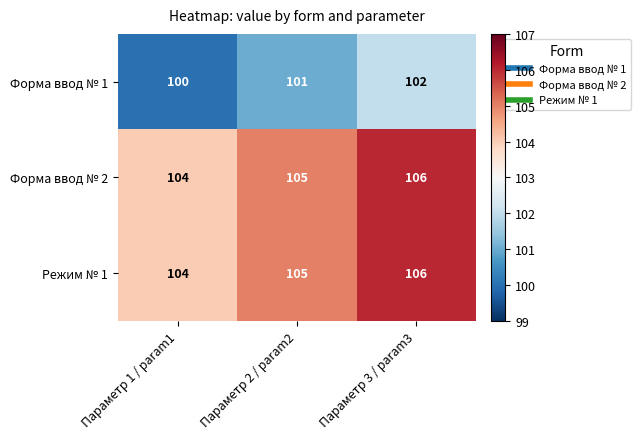

Is it true that Форма ввод № 1 equals 100 at Параметр 1 / param1?

True